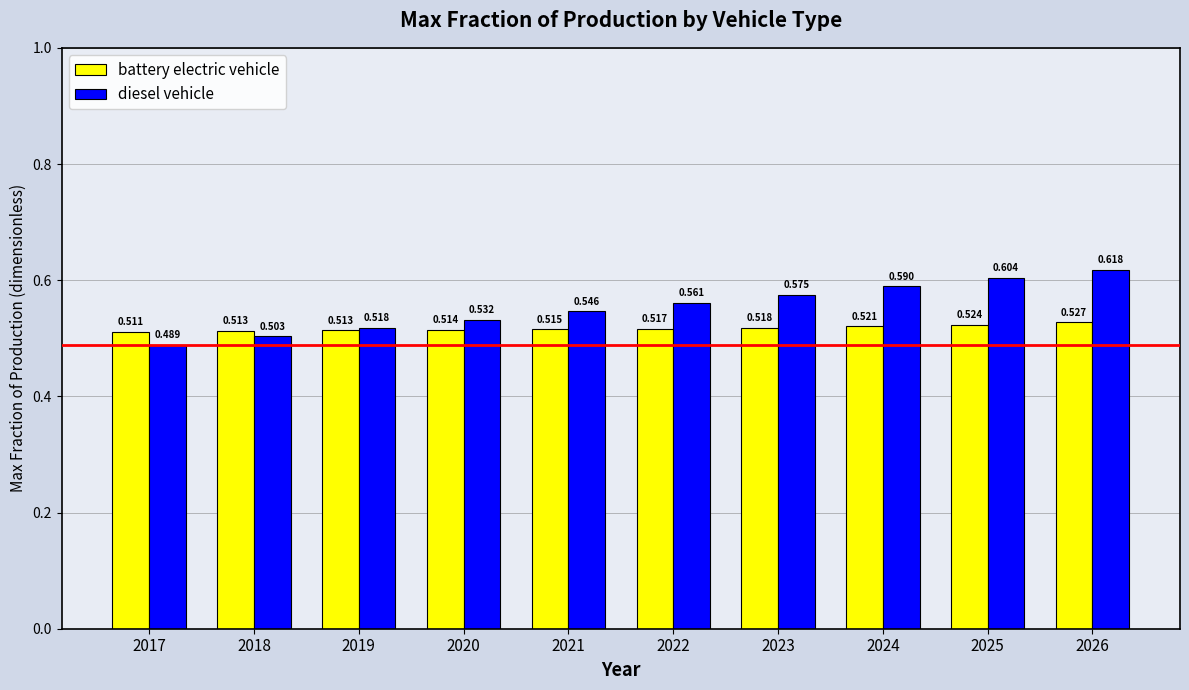

At which category is the sum across all series the highest?

2026